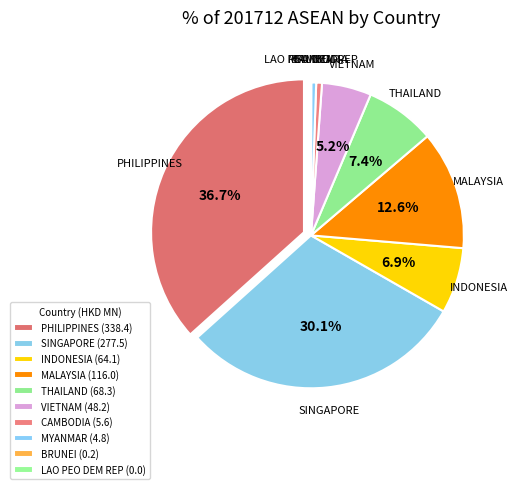

To the nearest percent, what is the difference between the SINGAPORE and THAILAND slice percentages?

23%